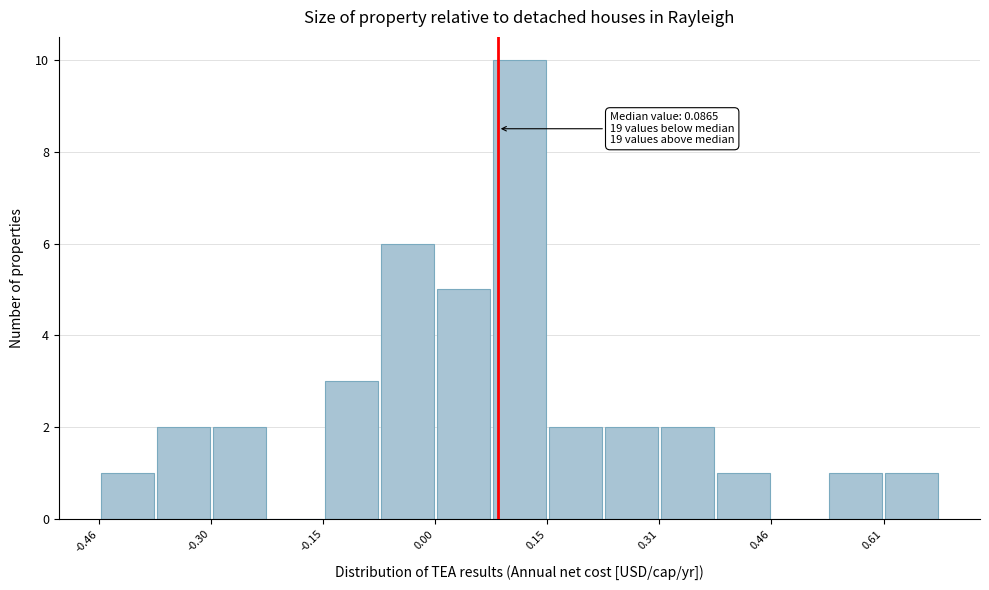

Around what value on the x-axis is the tallest bar? Give the approximate position of its centre, as read against the axis.

0.12